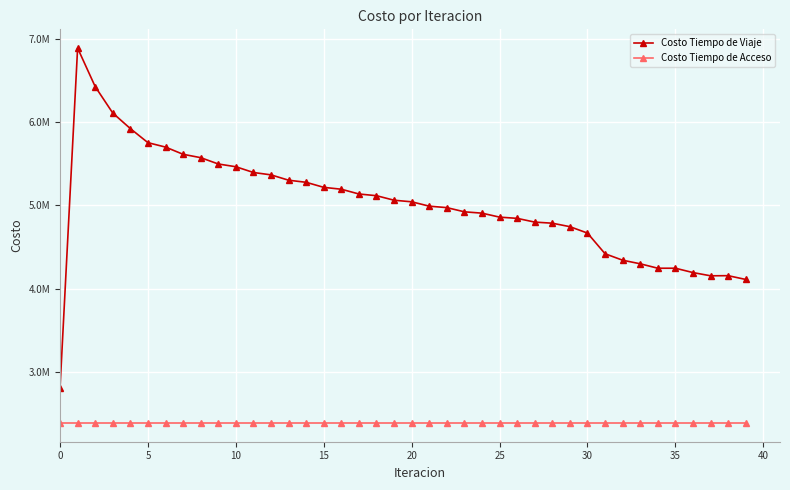

Is this an area chart (filled region under the line)?

No